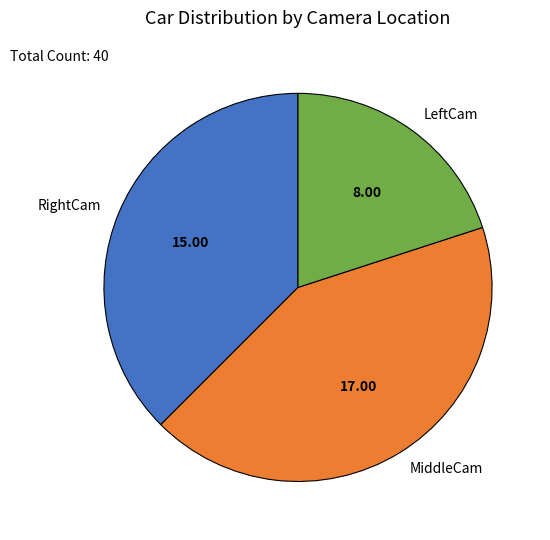

Which slice is the largest?

MiddleCam